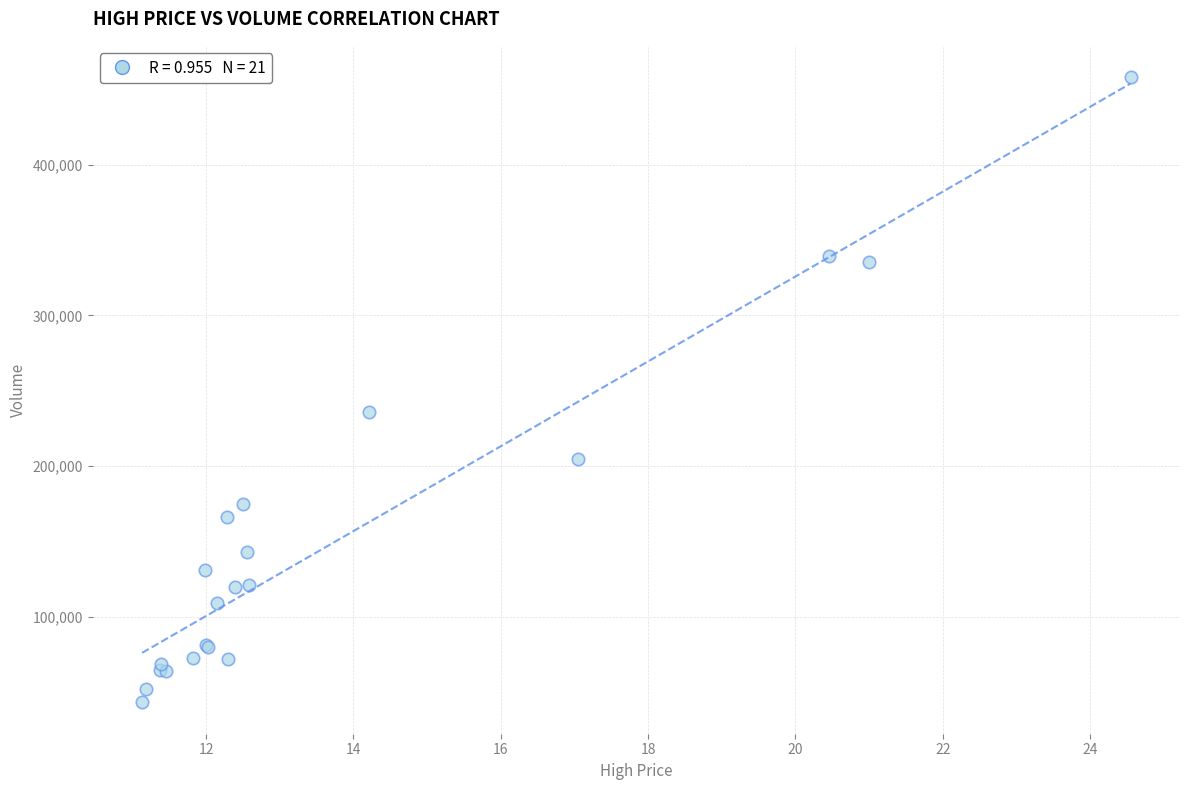

What Y value in the scatter plot is closest to 250568?

236001.0